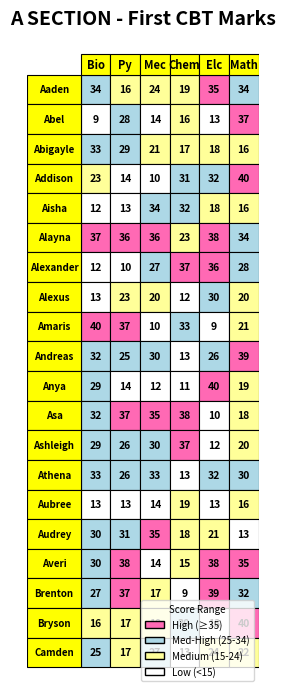

The UE18EC101(elc) series shows 32 at UE18CY101(chem). True or false?

True